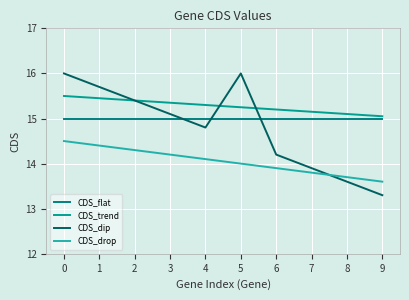

Rank the categories by CDS_drop value from lowest to highest.

9, 8, 7, 6, 5, 4, 3, 2, 1, 0